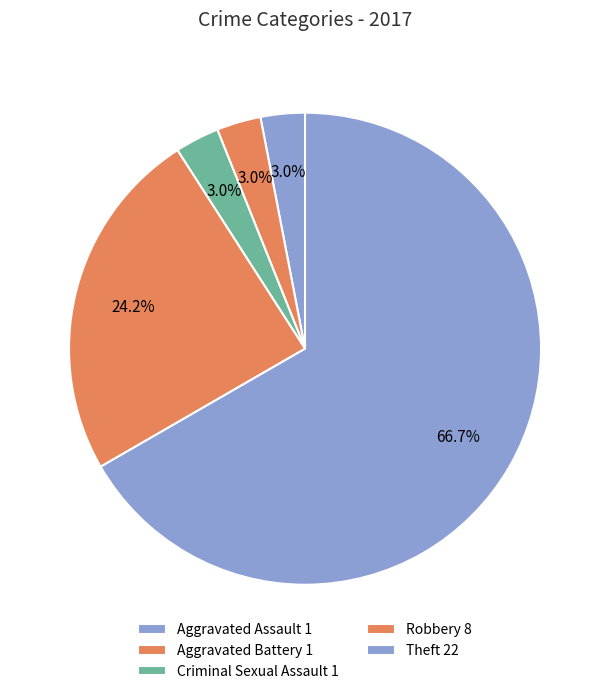

Count the number of slices in the pie.

5